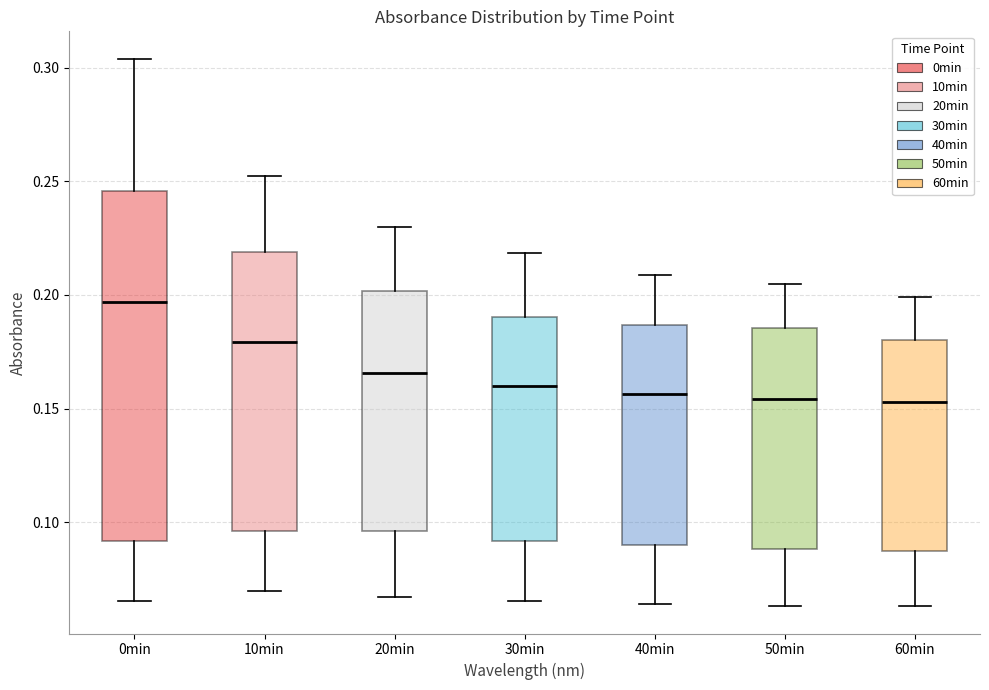

Which box has the highest median line?

0min